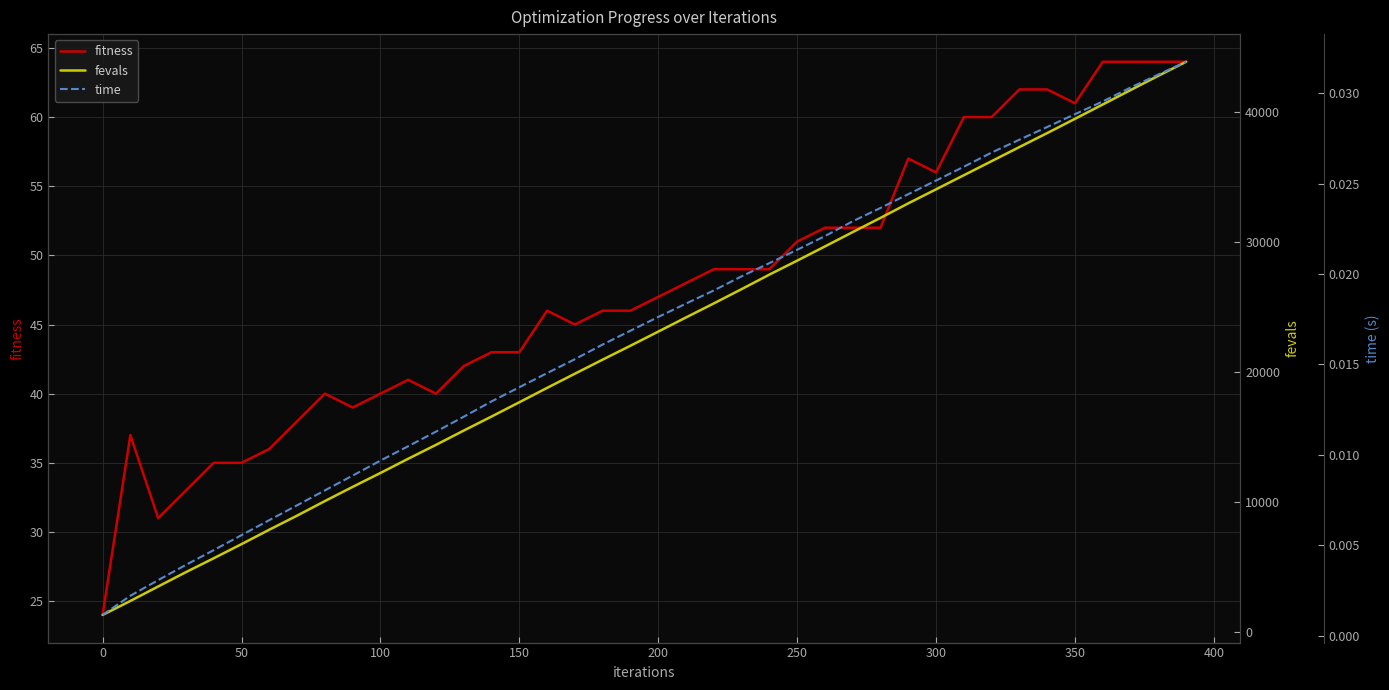

How many data points does each series have?

40